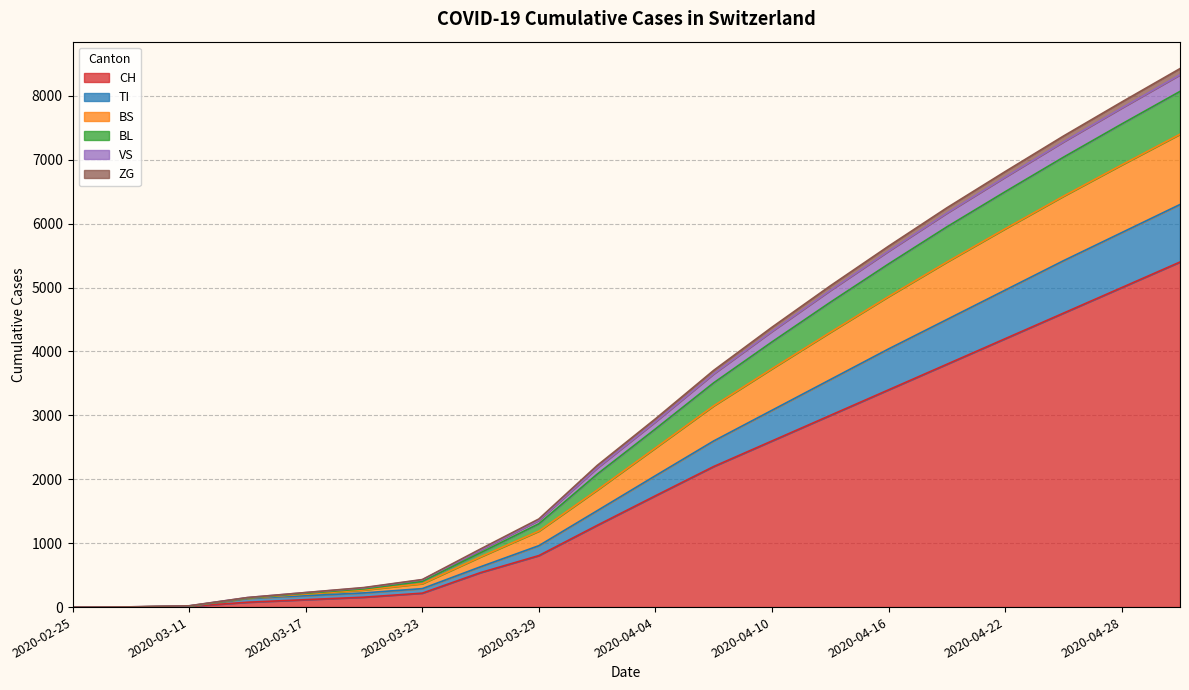

What is the maximum value for CH?

5400